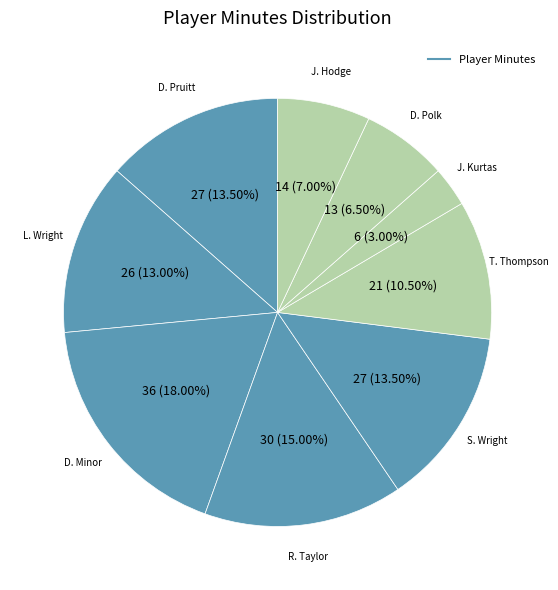

How many slices are in this pie chart?

9